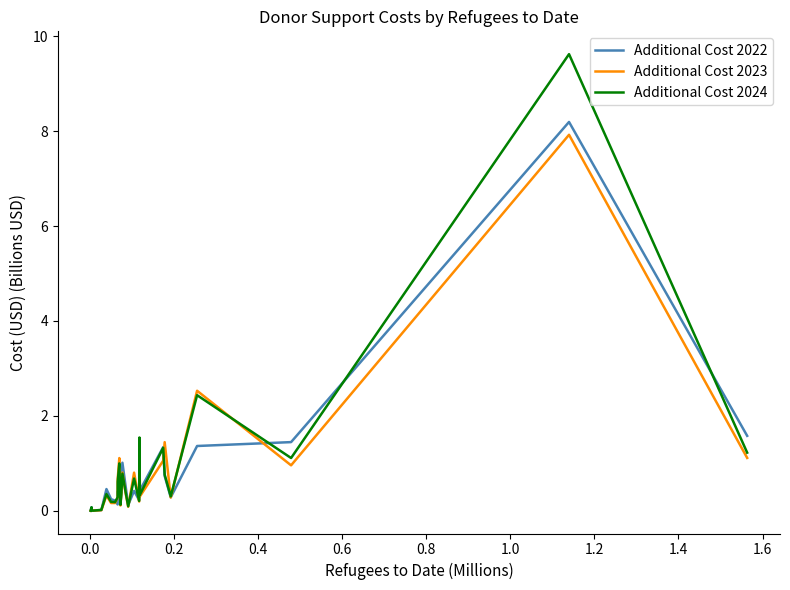

Which series has the widest spread of values?

Additional Cost 2024